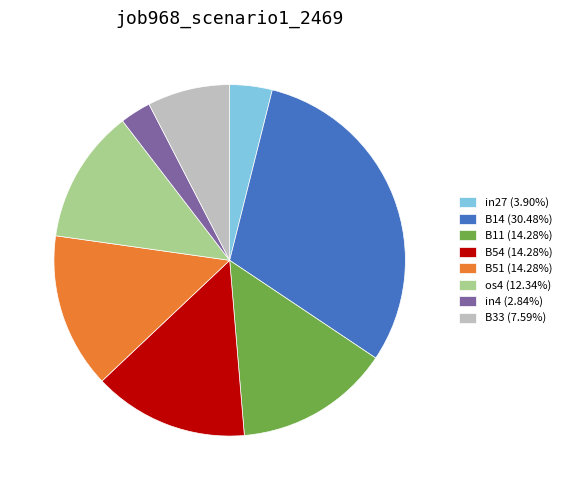

Combined, do in4 (2.84%) and B54 (14.28%) account for over 50%?

No